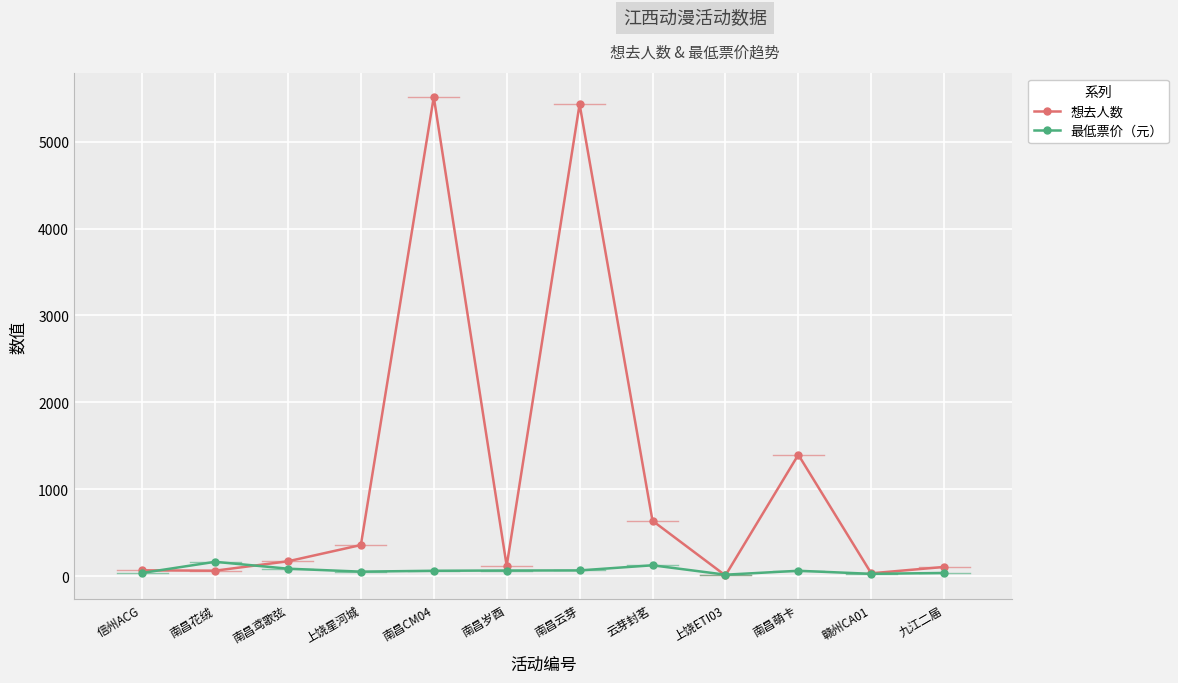

How many values in the 最低票价（元） series are below 65?

5